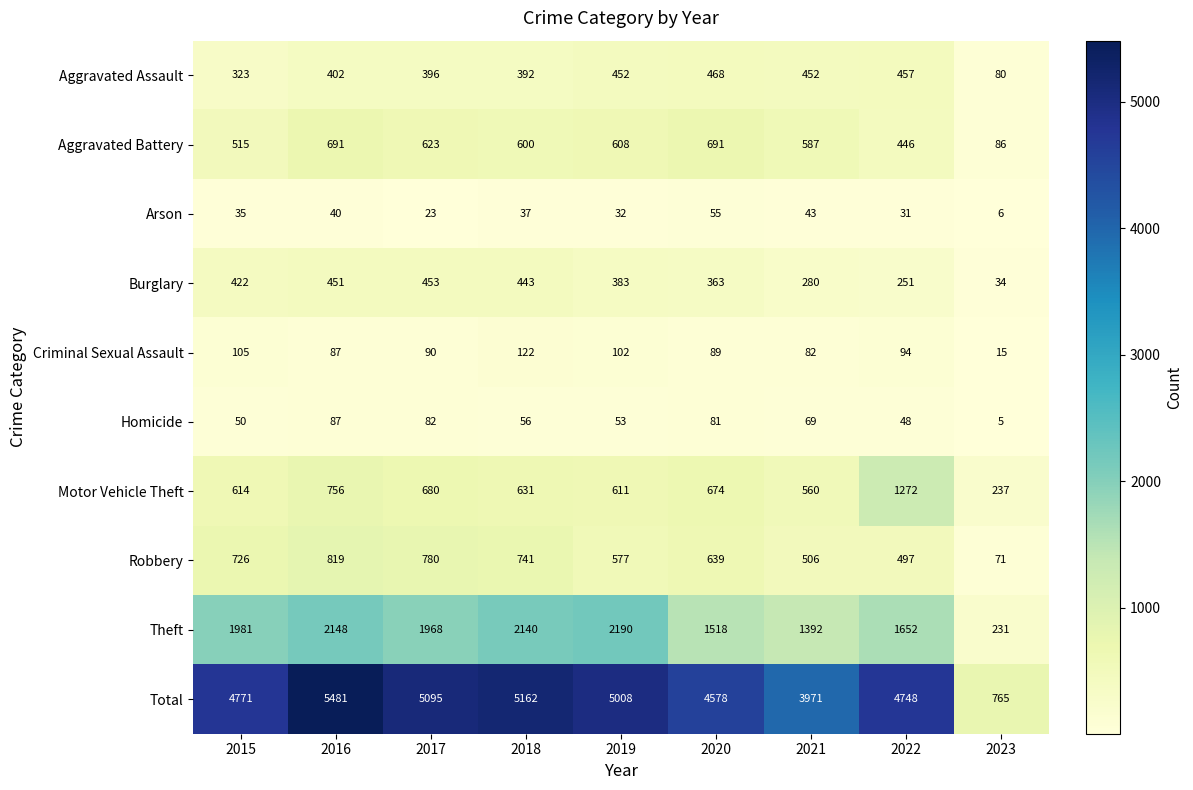

Where is Homicide nearest to the value 46?

2022